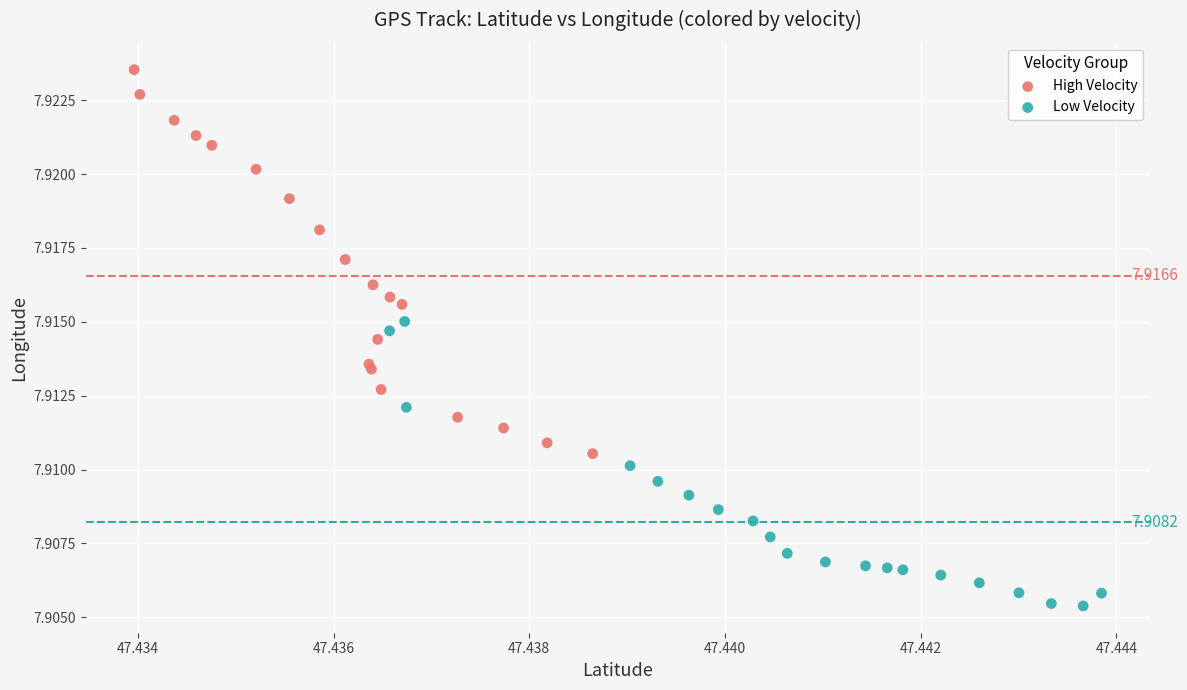

What are all the series names shown in the legend?

High Velocity, Low Velocity